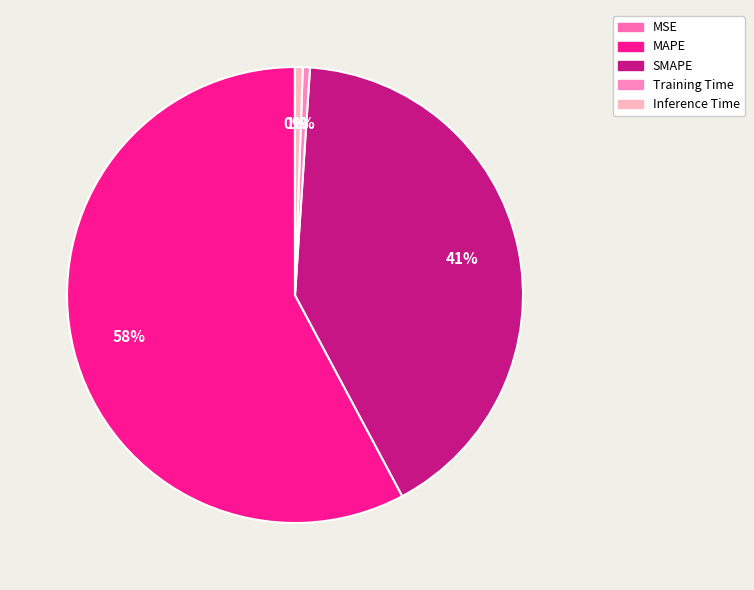

Which has a higher value, MAPE or SMAPE?

MAPE